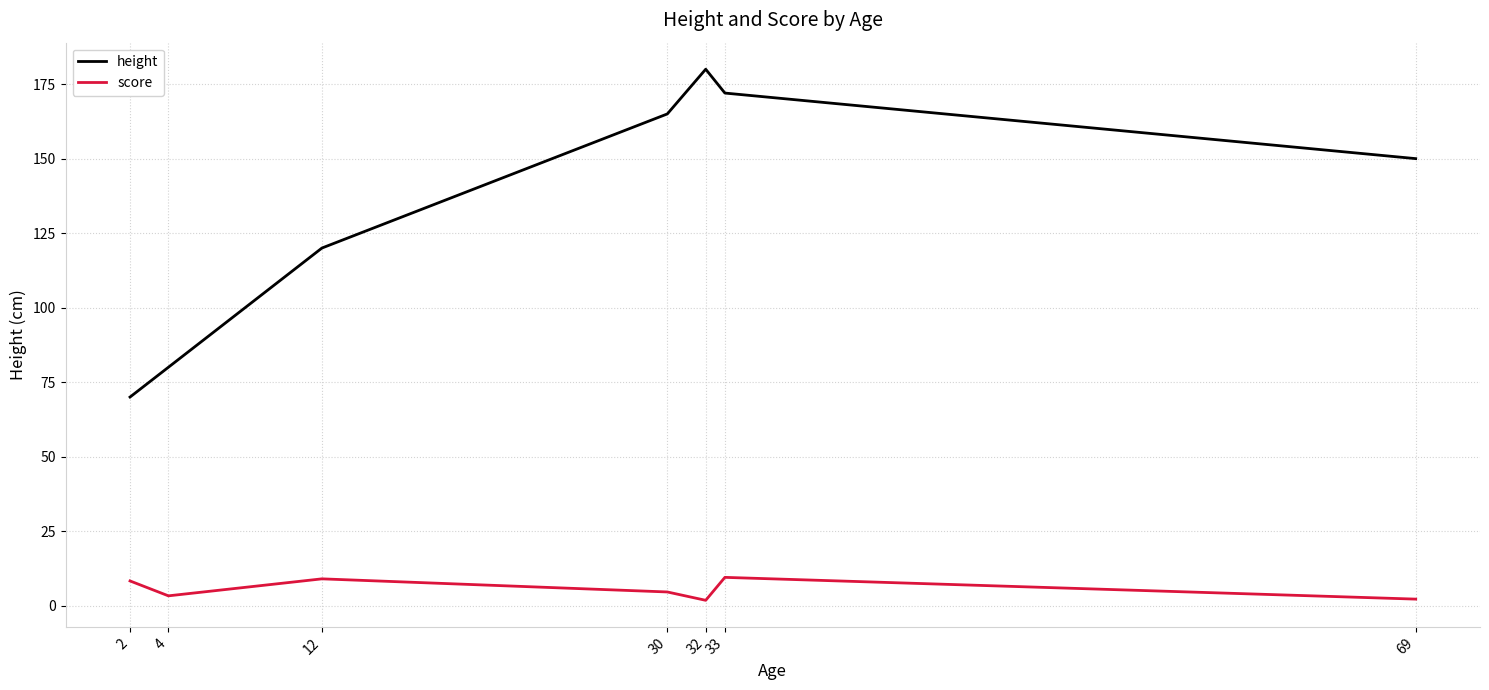

What is the average value of the height series?

133.9